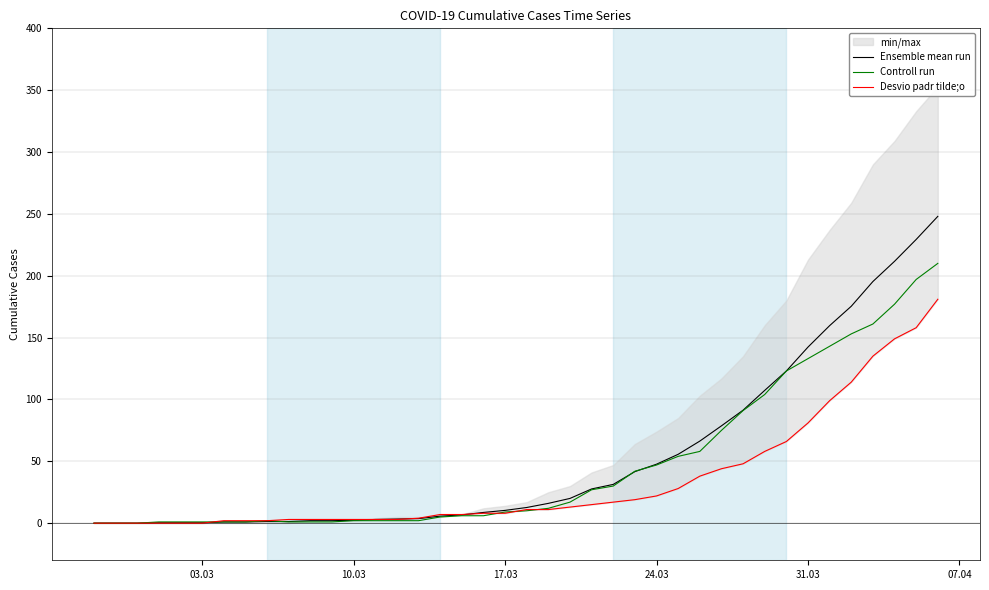

Count the number of categories in the chart.

40